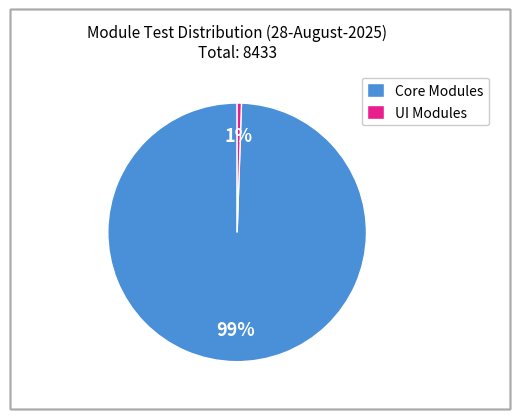

The Core Modules slice represents 85% of the pie. True or false?

False